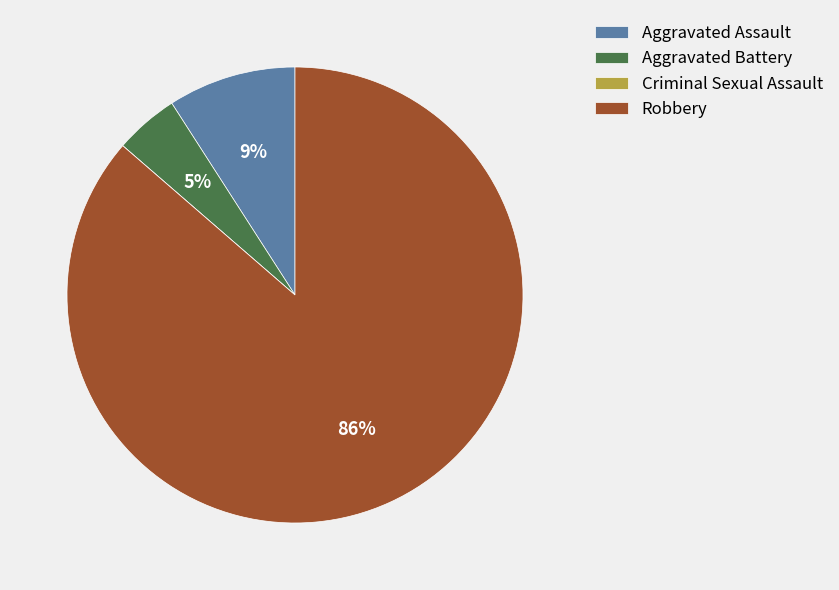

Which has a higher value, Aggravated Assault or Aggravated Battery?

Aggravated Assault